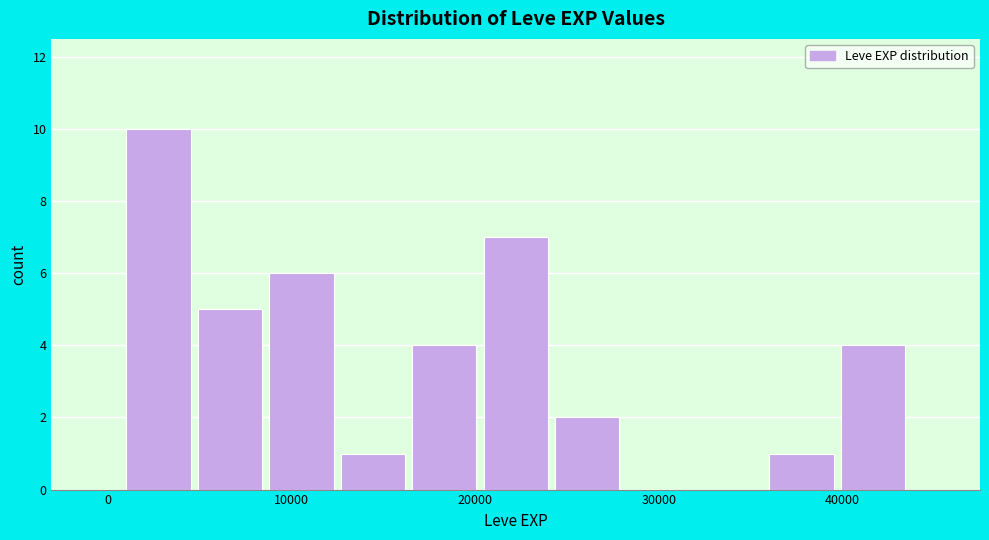

Read against the x-axis, roughly where is the centre of the tallest bar?

3000